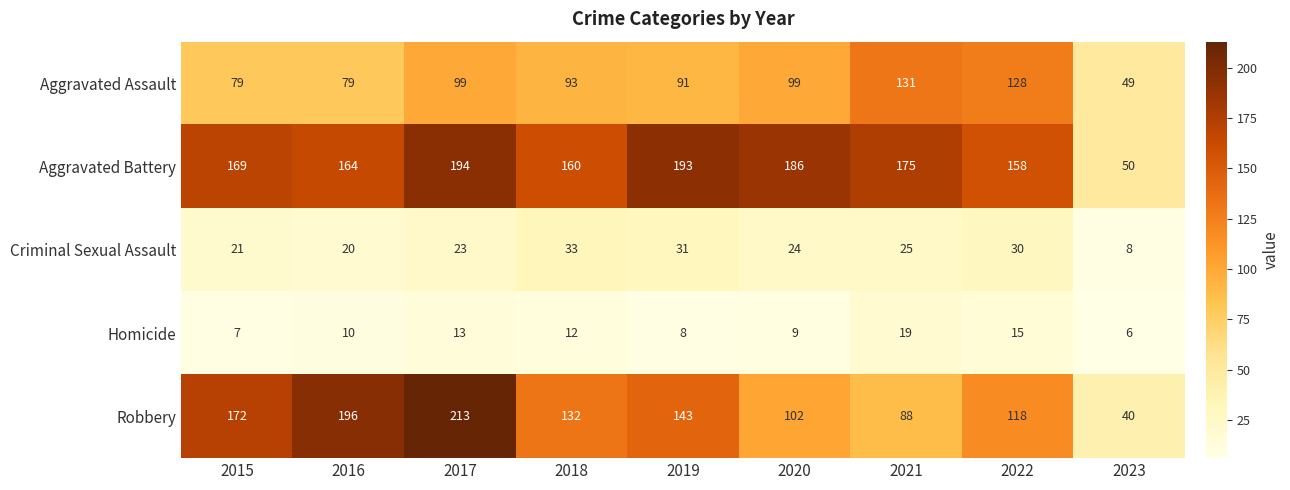

Which series has the largest total across all categories?

Aggravated Battery